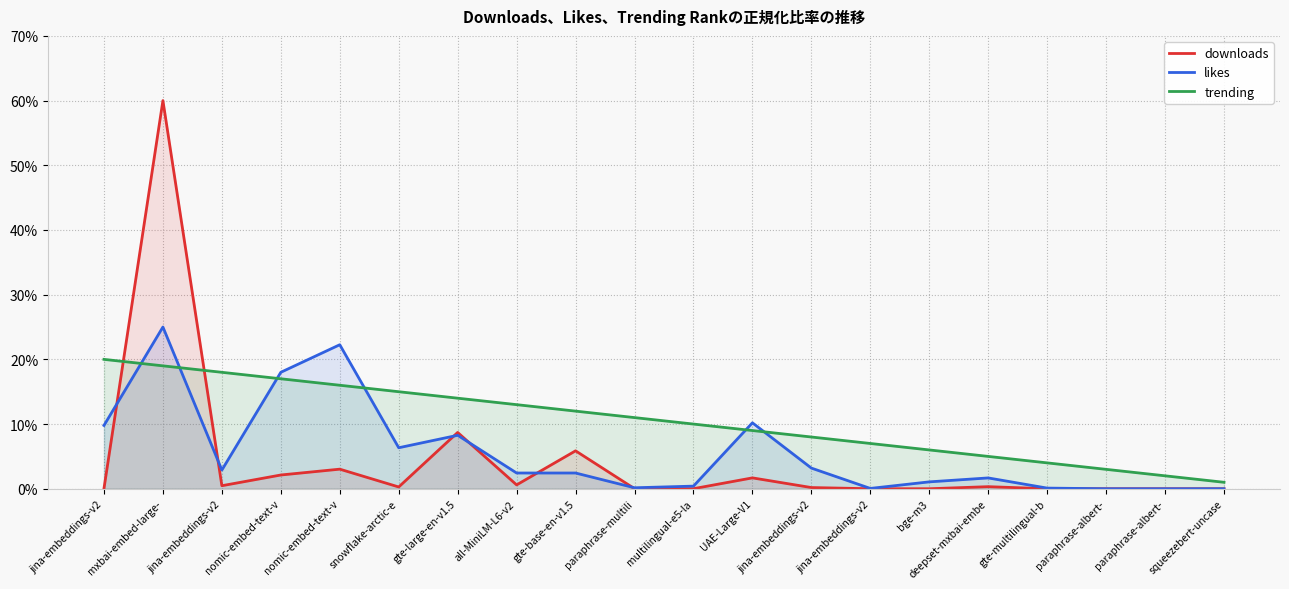

After their last crossing, which series has the higher values: likes or downloads?

downloads